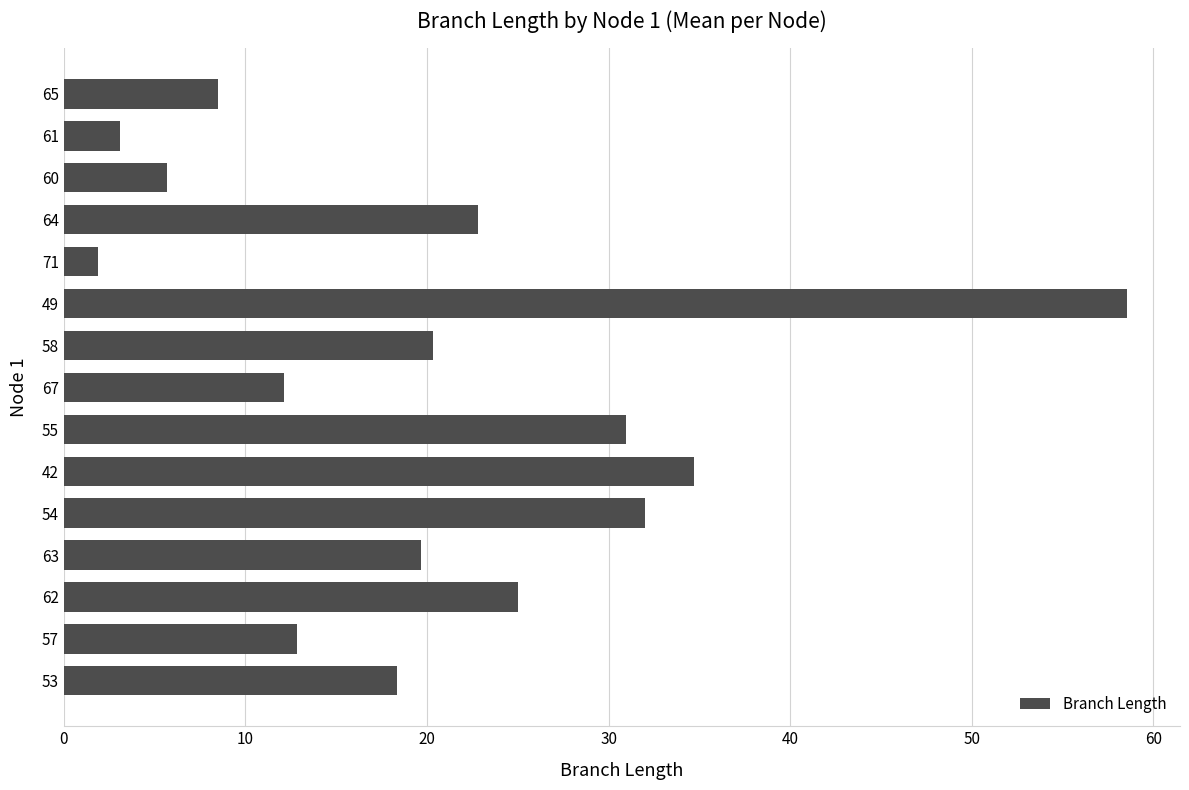

Which label corresponds to the largest value in the chart?

49